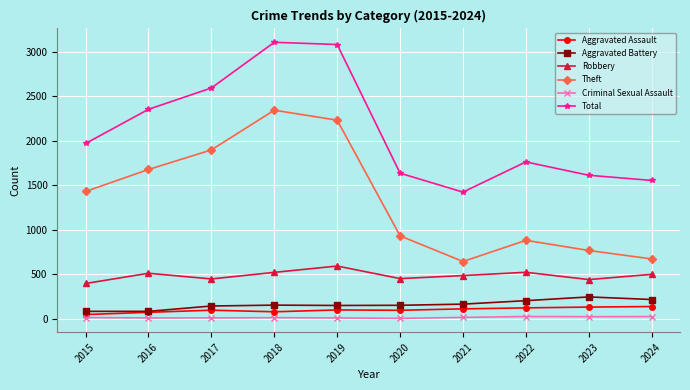

How many interior local valleys does the Theft series have?

1